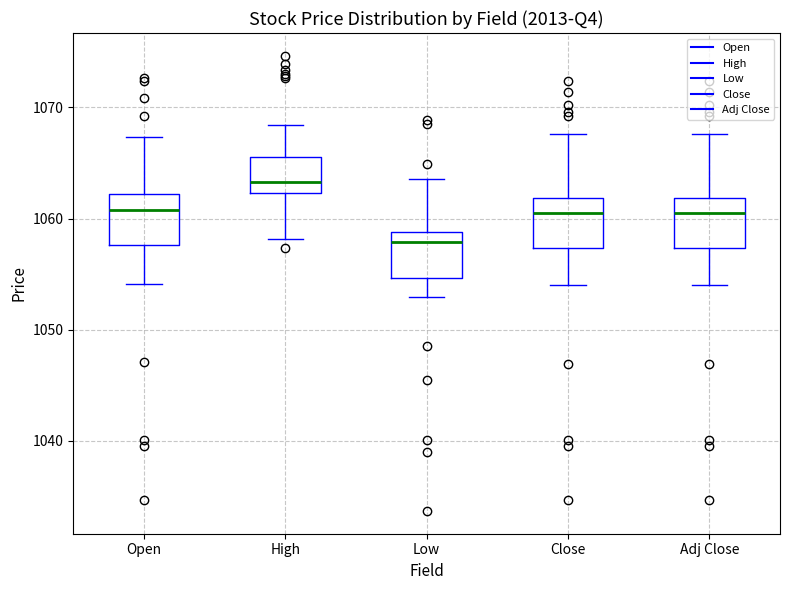

Where is the lower edge of the box for Low on the y-axis? The values are not printed on the chart, so give them approximately, as read against the axis.

1055